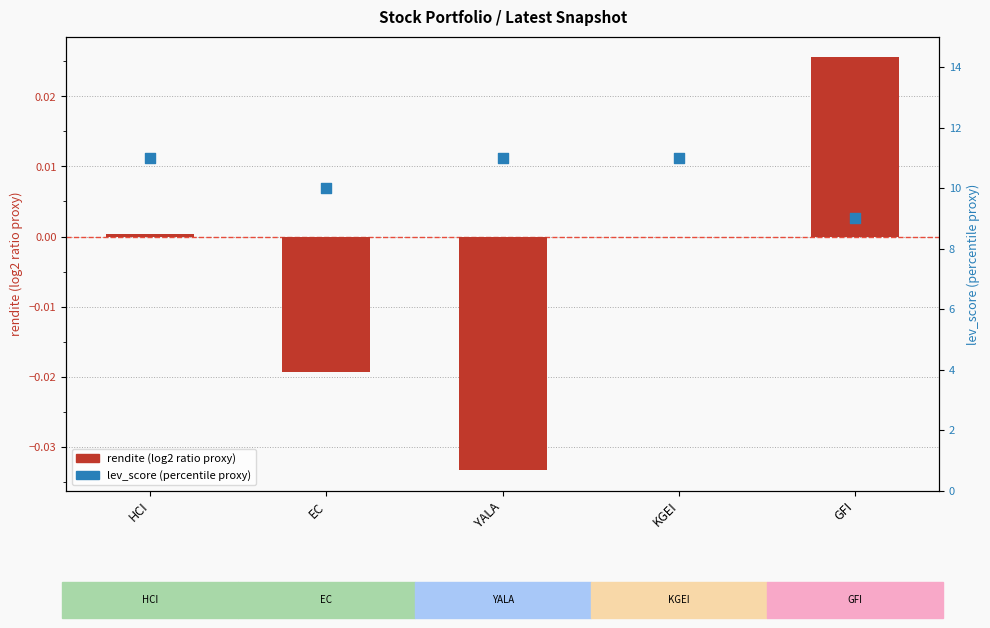

Which series contains the lowest Y value?

rendite (log2 ratio proxy)